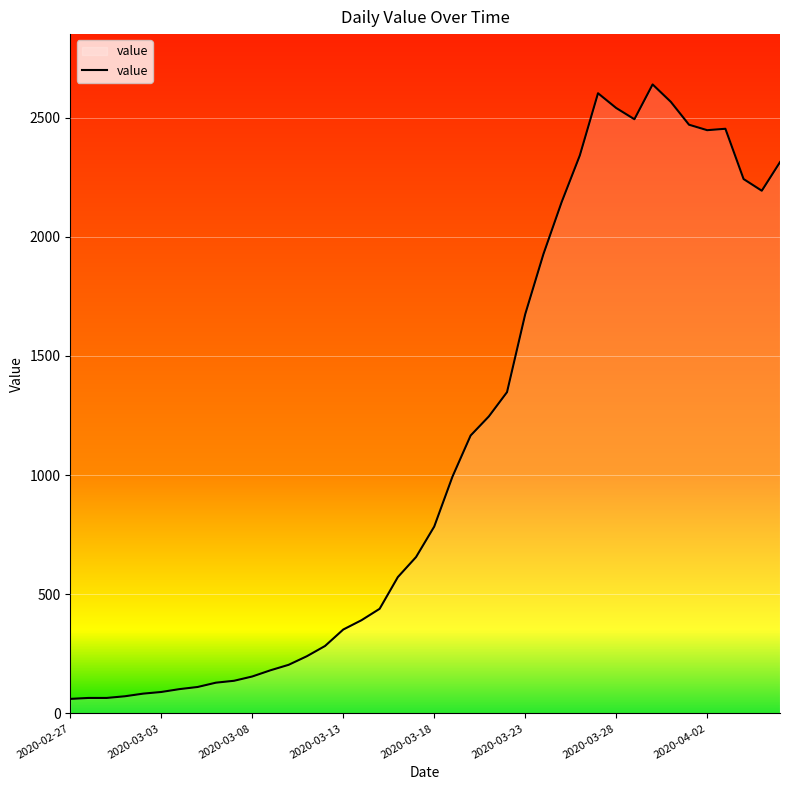

What is the smallest value displayed?

61